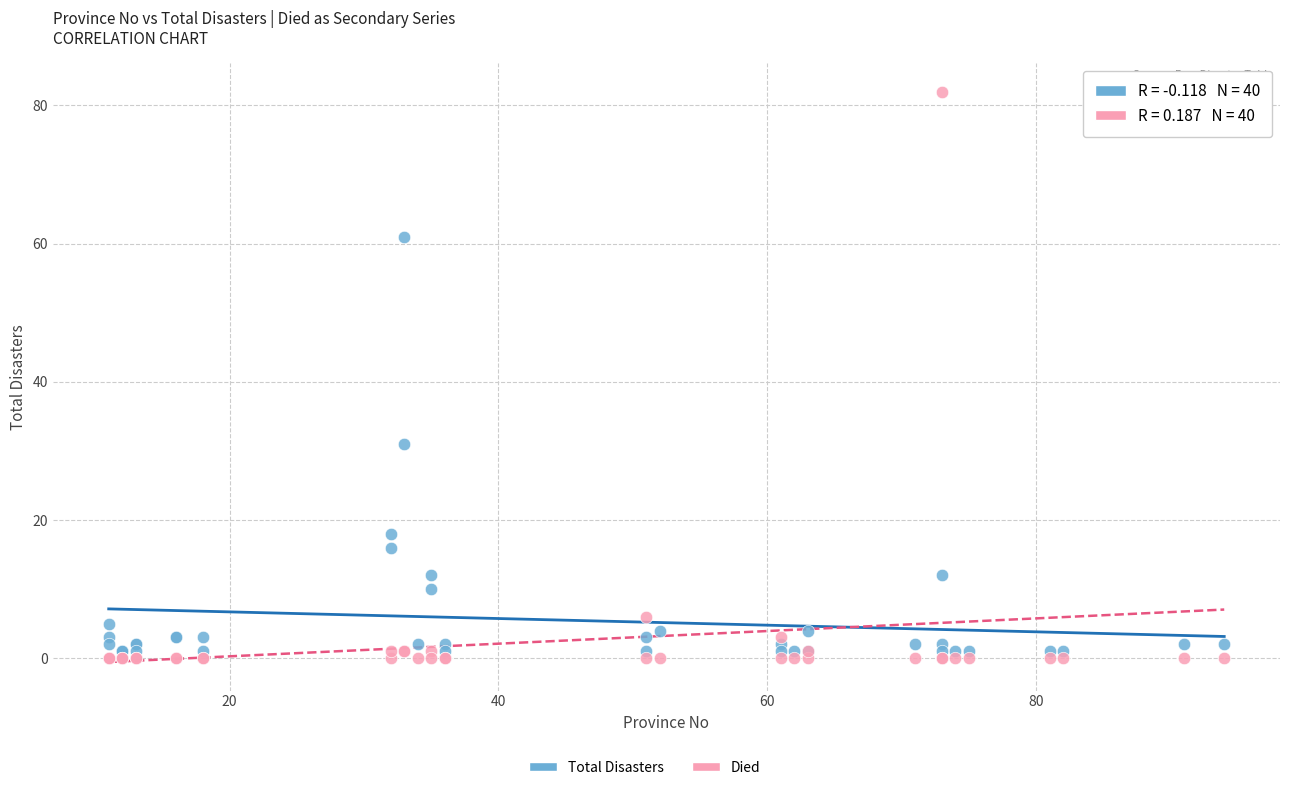

Which series contains the highest Y value?

Died